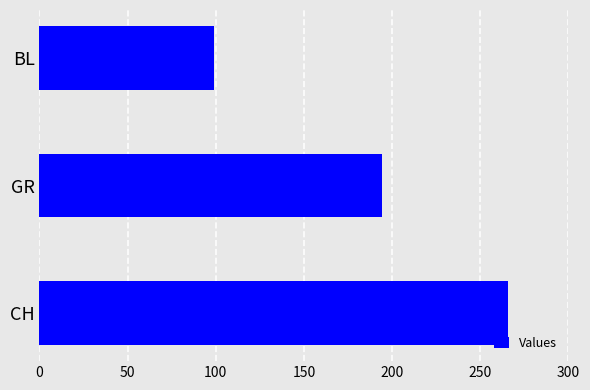

How many data points are less than 194?

1